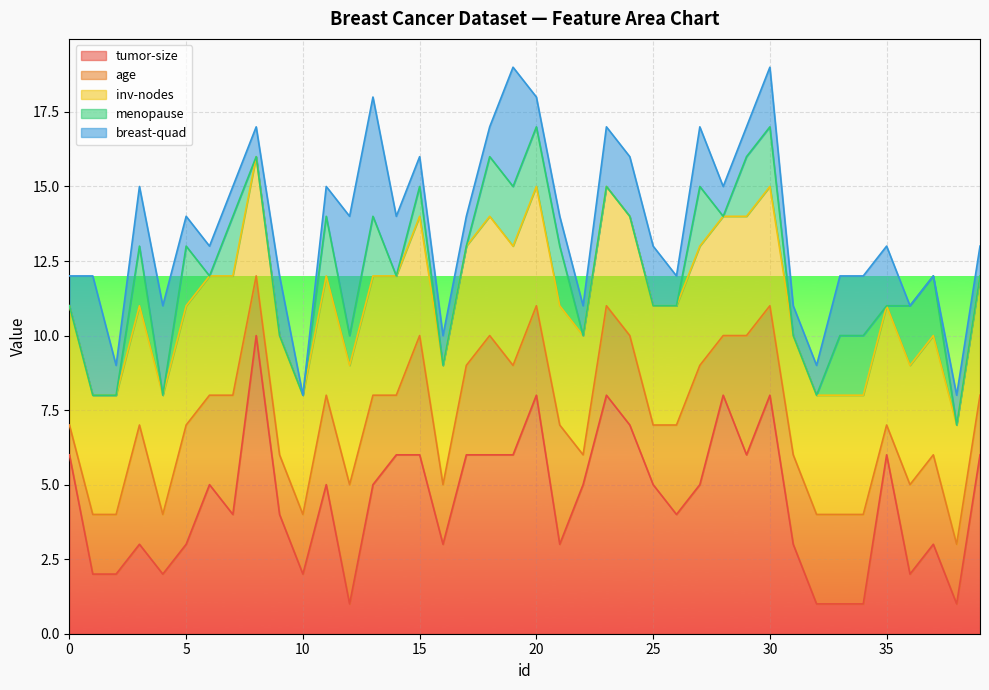

What is the sum of all menopause values?

34